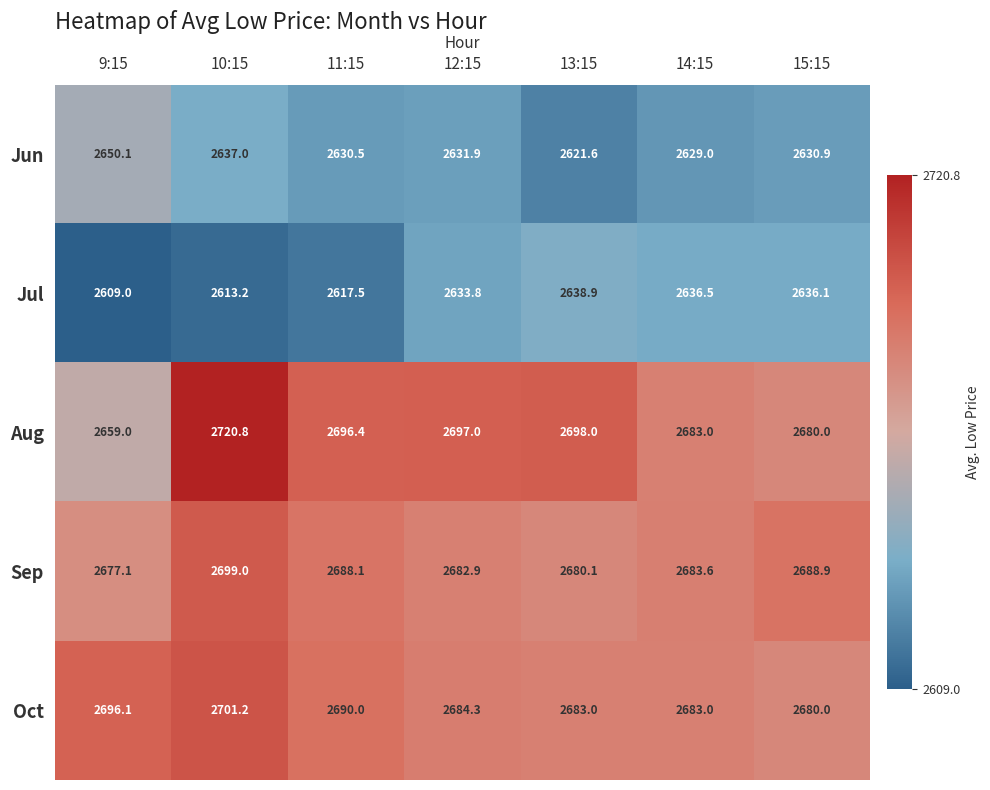

What is the sum of the Sep values at 10:15 and 12:15?

5381.9